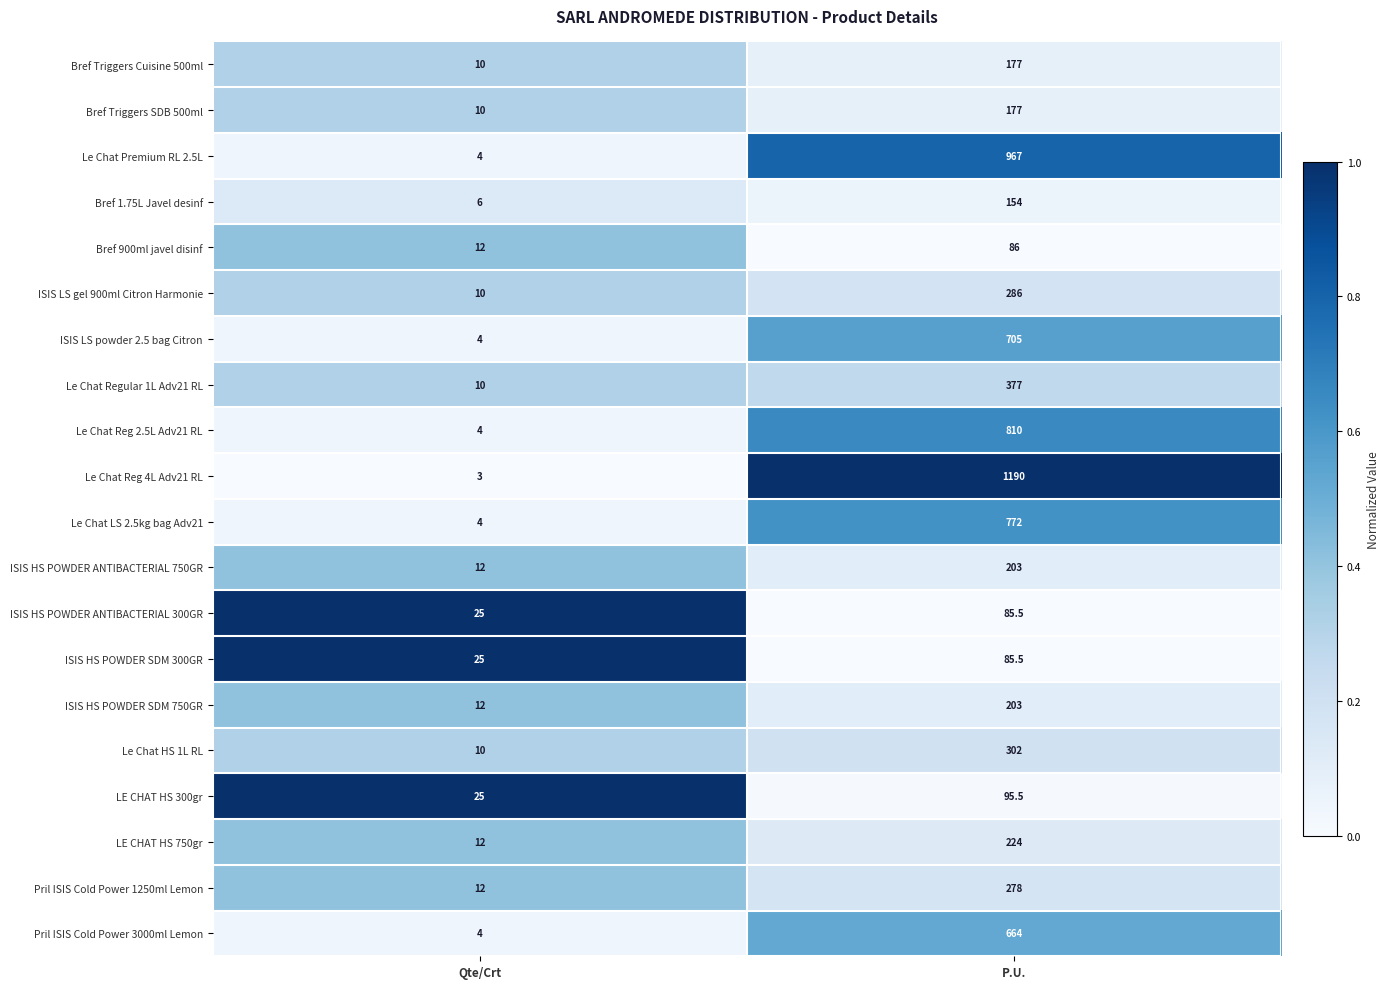

What is the difference between the Pril ISIS Cold Power 1250ml Lemon values at P.U. and Qte/Crt?

266.0